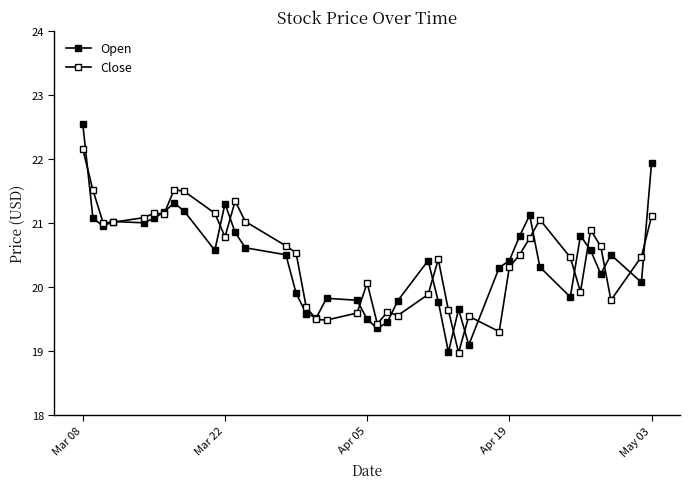

Is this an area chart (filled region under the line)?

No